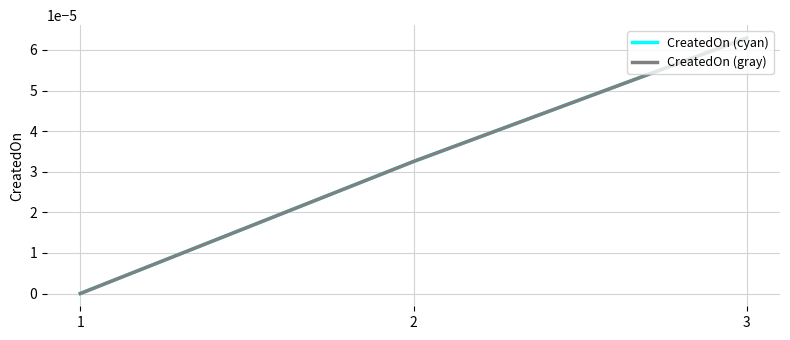

Which series changed the most between 1 and 2?

CreatedOn (cyan)